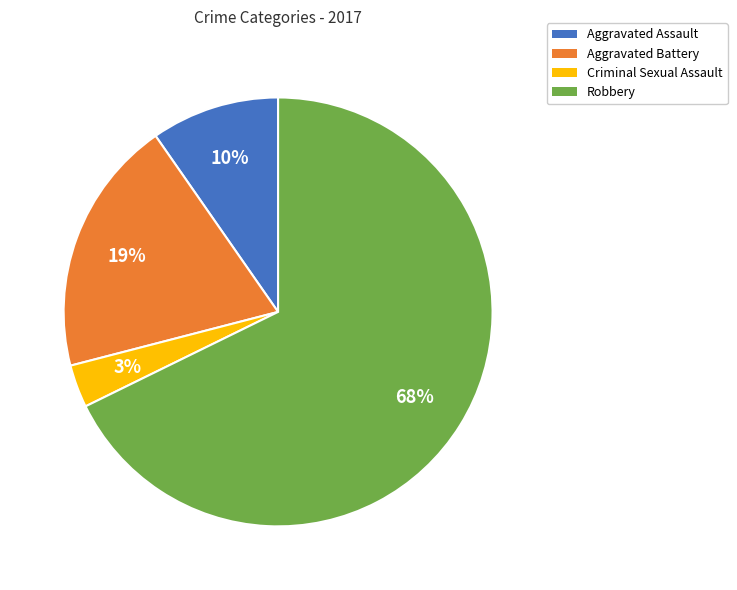

Which category has the smallest portion of the pie?

Criminal Sexual Assault